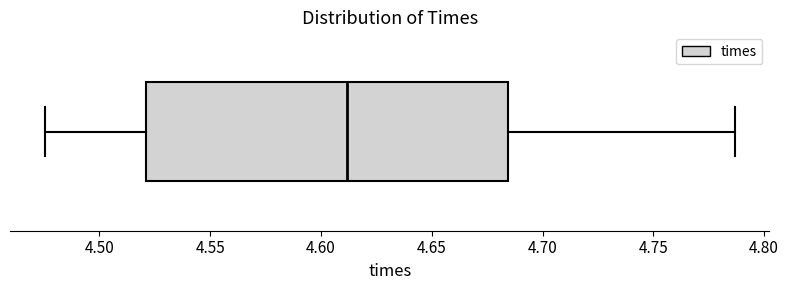

Read this box plot against the x-axis: the position of the median line, the range covered by the box, and the ends of both whiskers. The values are not printed on the chart, so give them approximately, as read against the axis.

median 4.610, box 4.520 to 4.685, whiskers 4.475 to 4.785